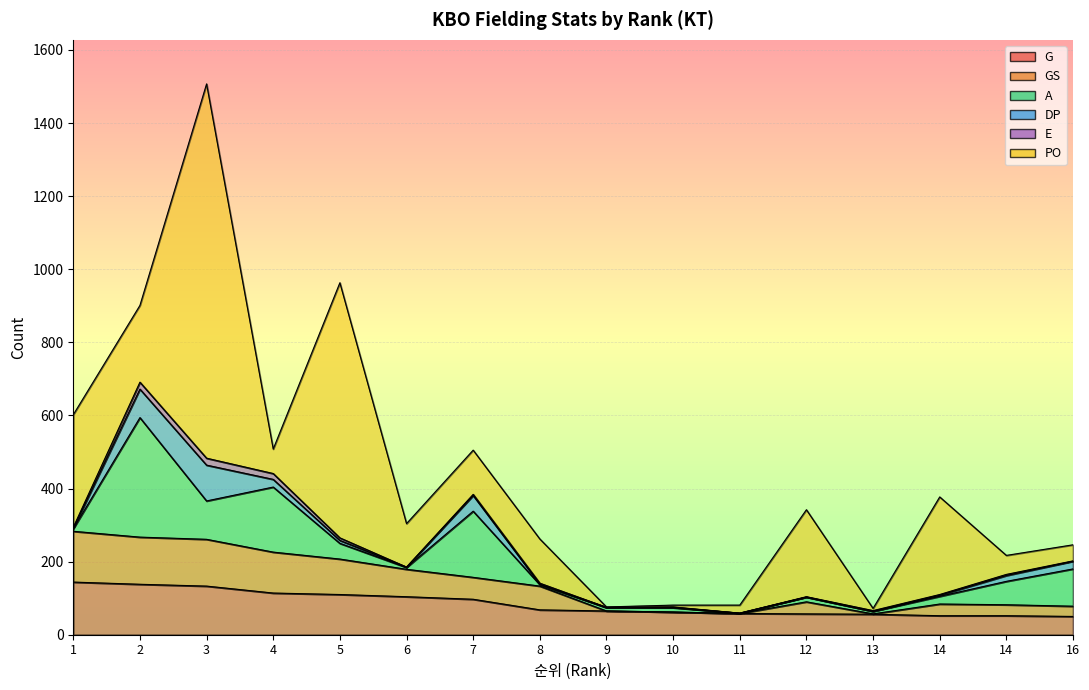

Rank the series at 12 from highest to lowest value.

PO, G, GS, A, E, DP